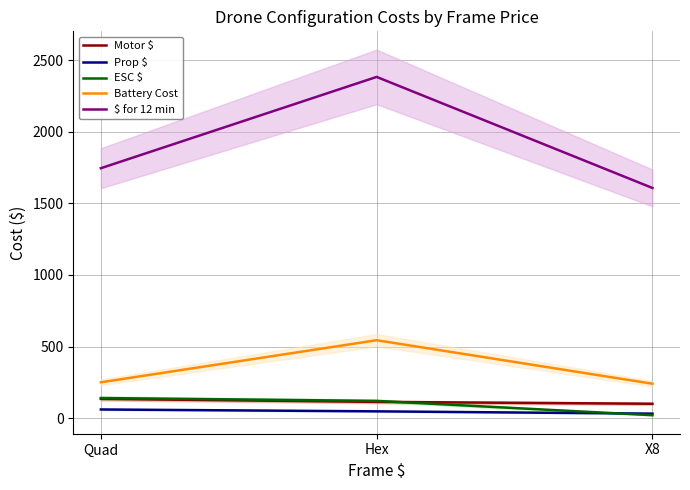

At Quad, list the series in order from smallest to largest.

Prop $, Motor $, ESC $, Battery Cost, $ for 12 min